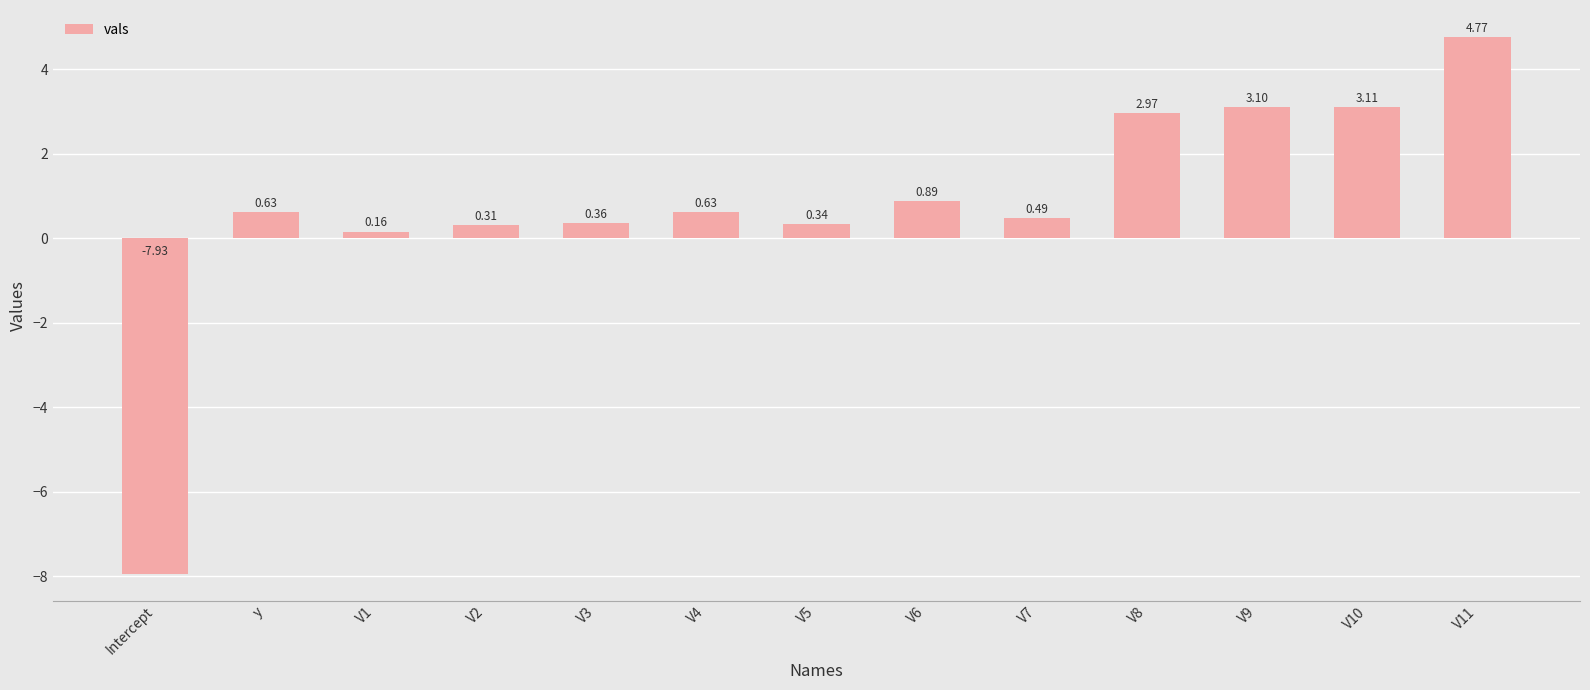

What is the sum of all values?

9.8